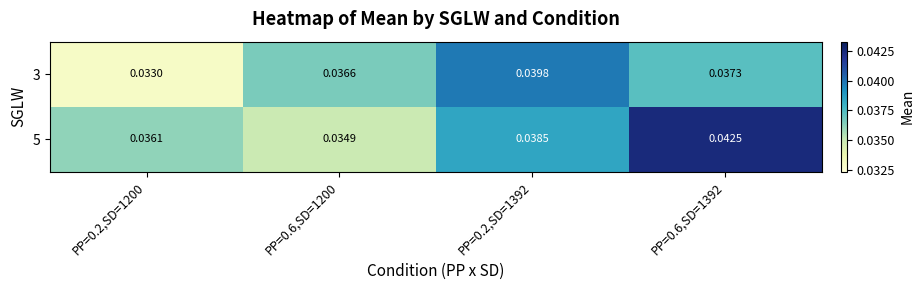

At which category does the chart reach its minimum across all series?

PP=0.2,SD=1200